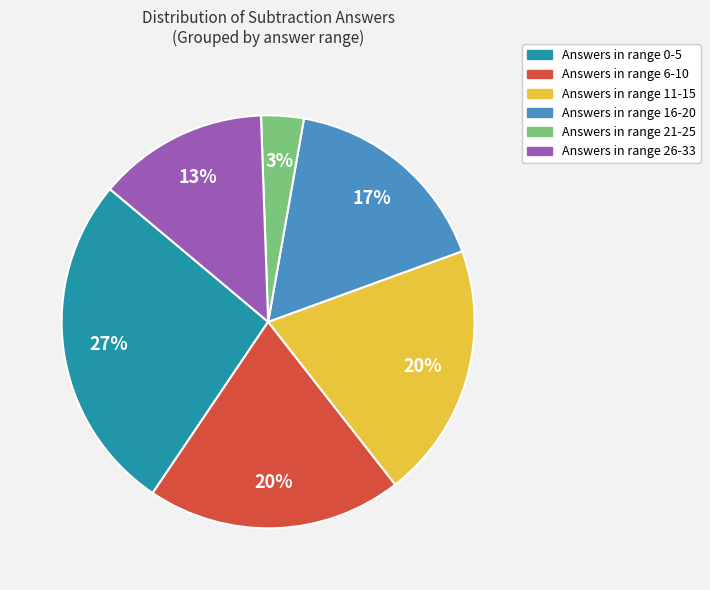

To the nearest percent, what is the average slice percentage?

17%